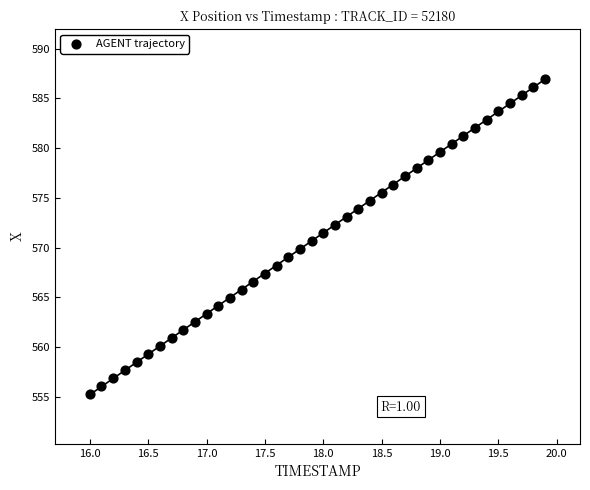

What is the range of Y values (max minus min)?

31.6